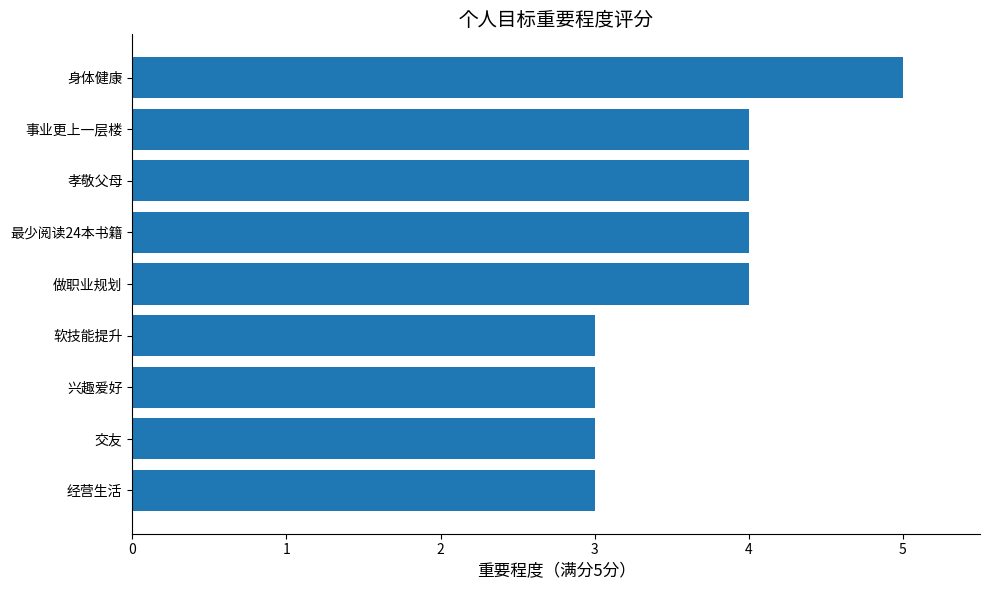

The value at 交友 is 2. True or false?

False